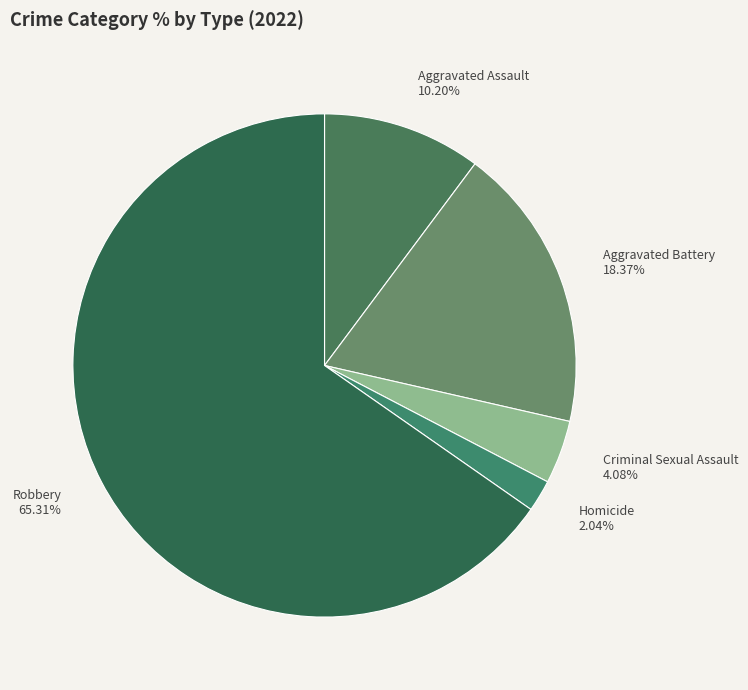

Which category accounts for the majority?

Robbery